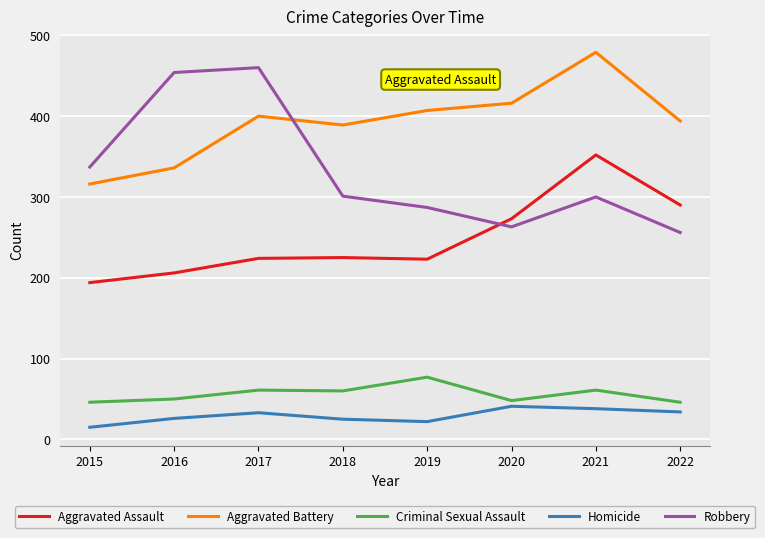

True or false: Criminal Sexual Assault and Aggravated Assault cross at least once.

False